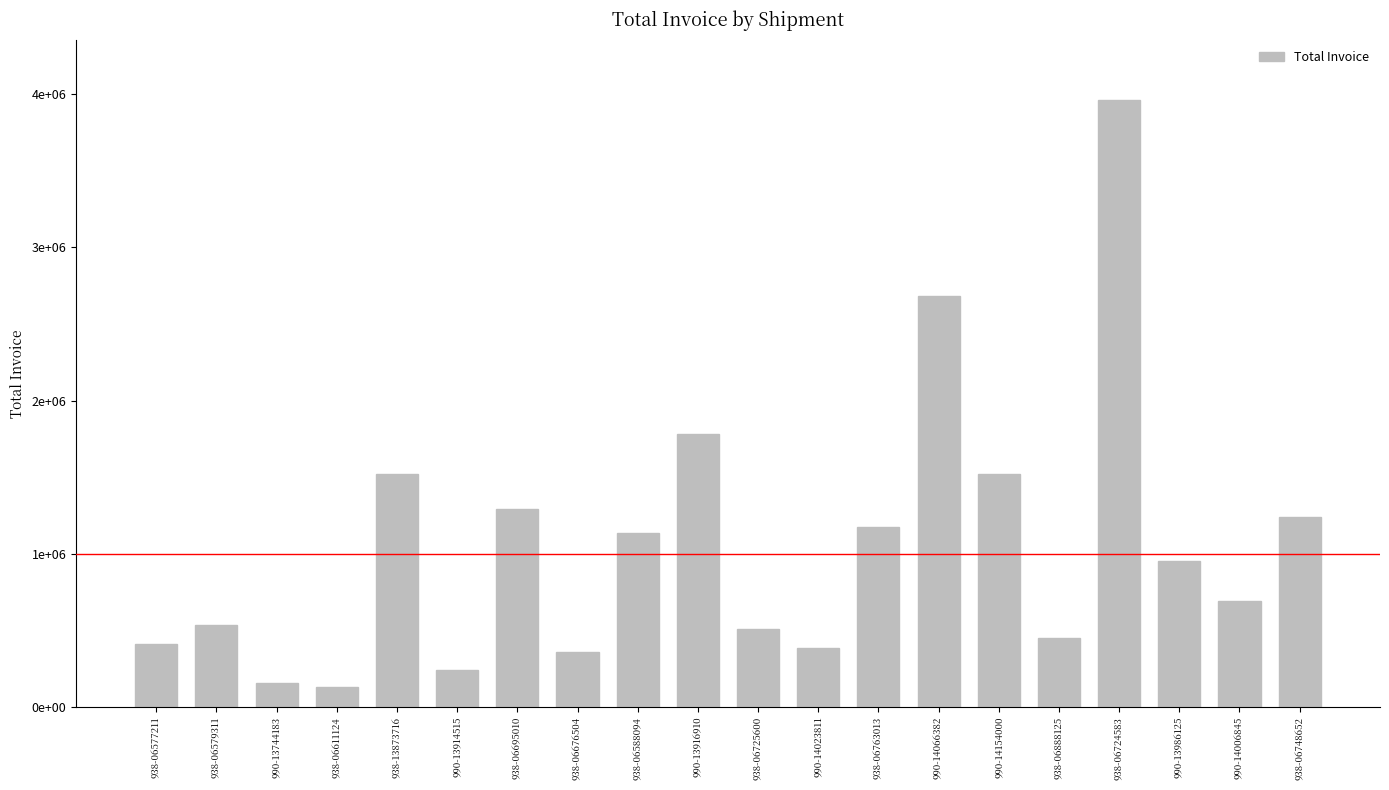

At which label does the data first exceed 951548?

938-13873716